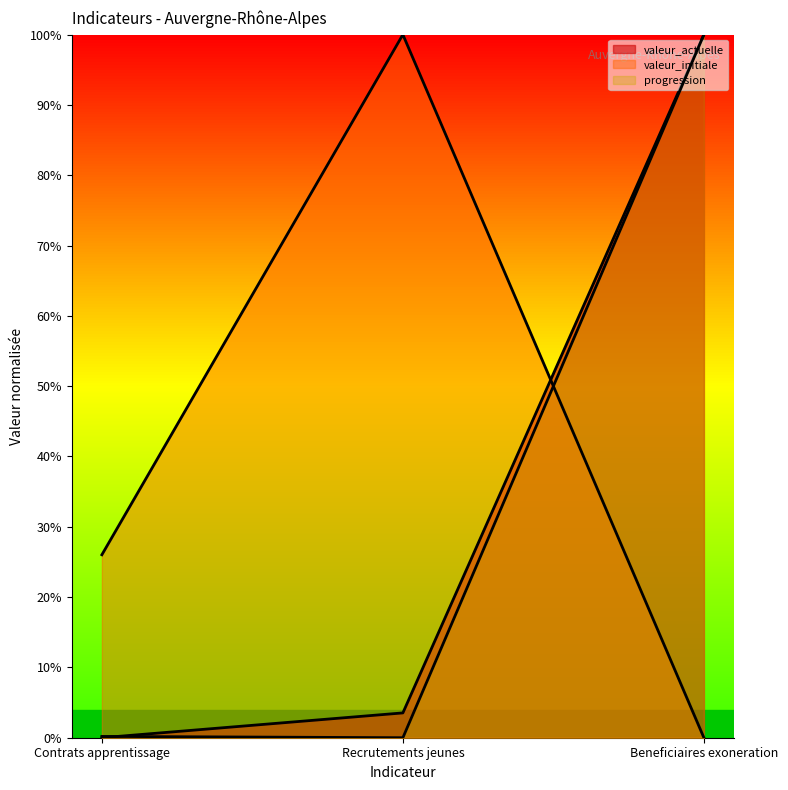

What is the difference between the maximum and second lowest values in the valeur_actuelle series?

1.0